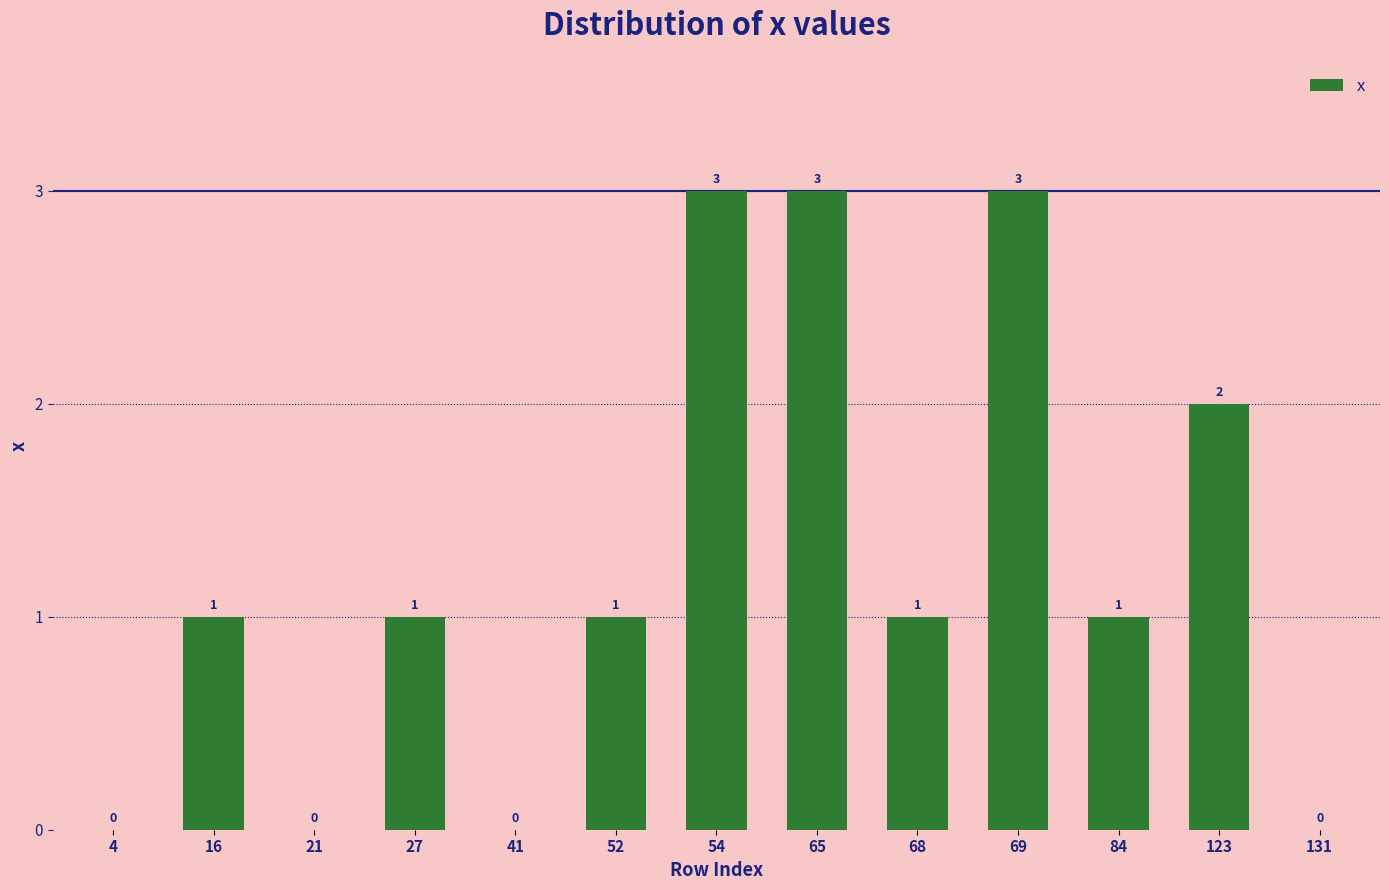

Reading left to right, extract all data points from this chart.

0	1	0	1	0	1	3	3	1	3	1	2	0